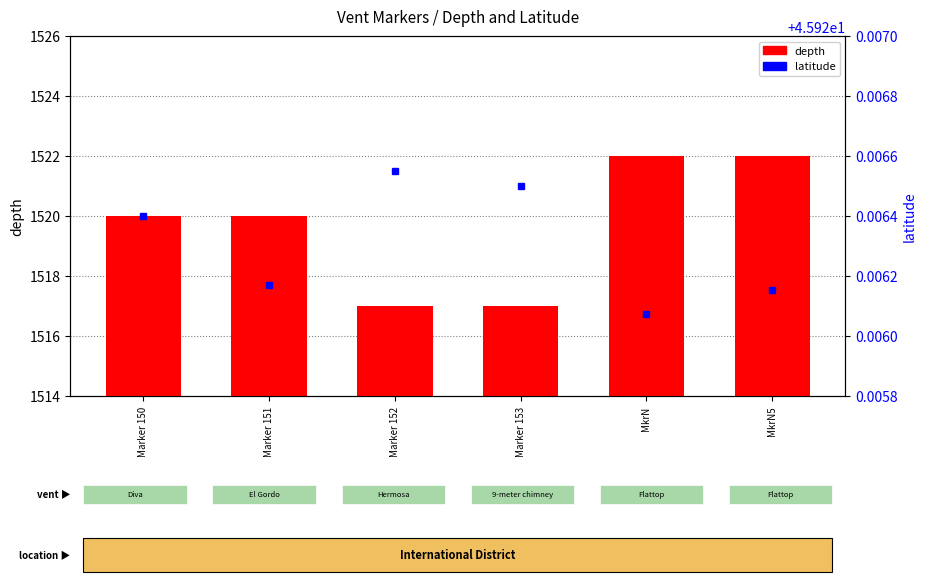

Rank the series by their average value, from lowest to highest.

latitude, depth